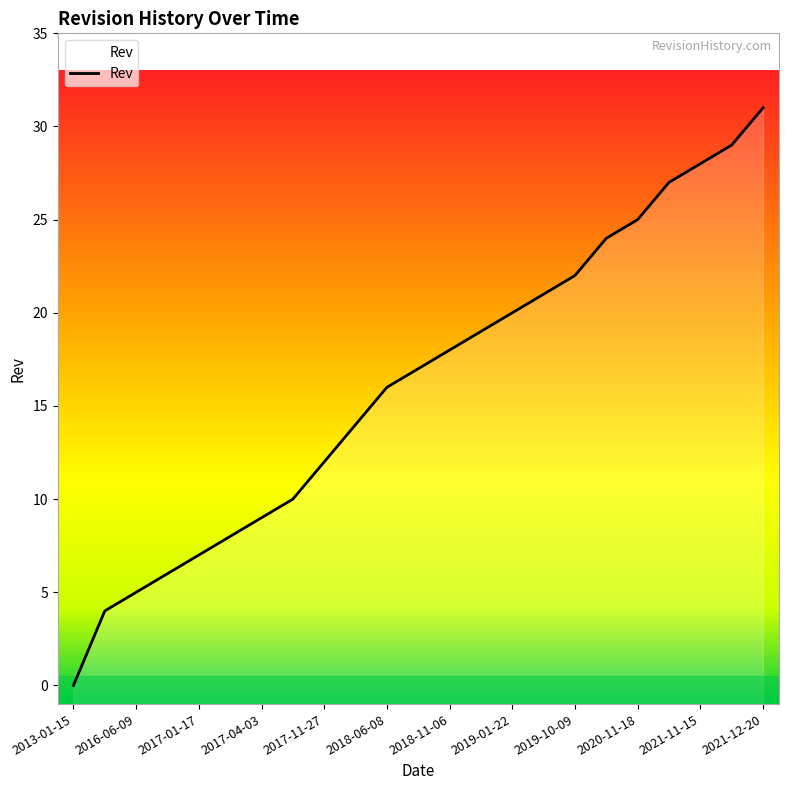

Reading left to right, extract all data points from this chart.

0	4	5	6	7	8	9	10	12	14	16	17	18	19	20	21	22	24	25	27	28	29	31